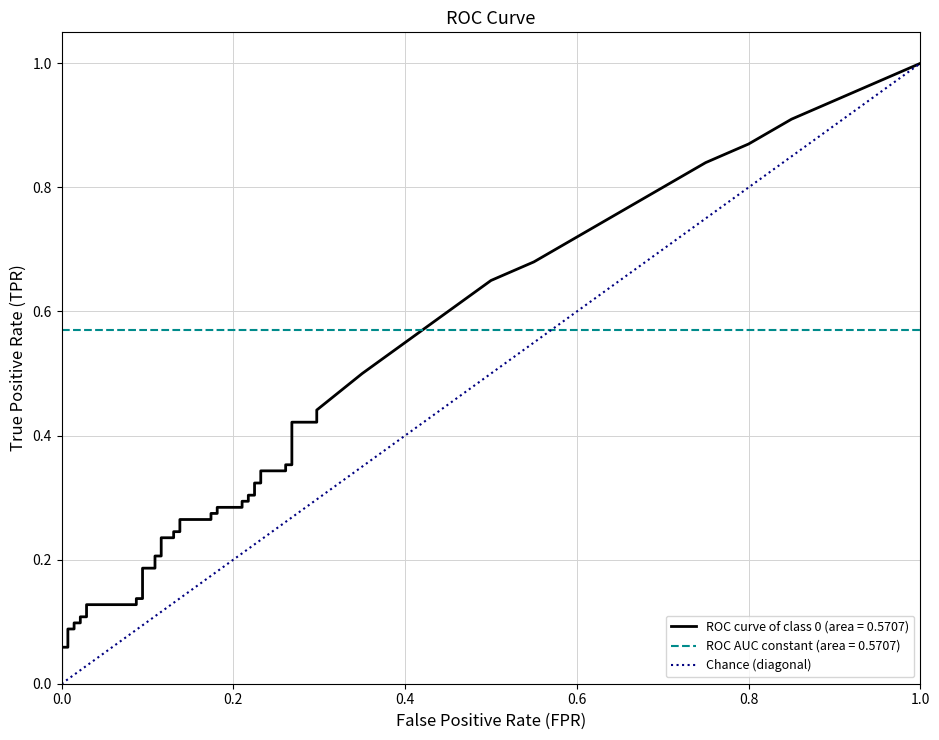

Is it true that the value at 0.0 is -1?

False